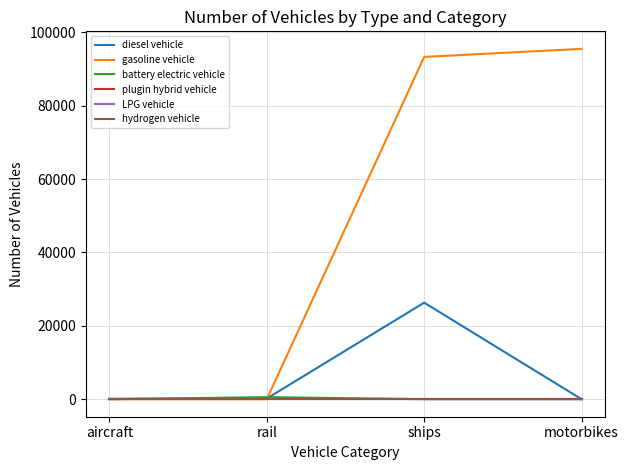

Reading right to left, transcribe all the data shown in this chart.

diesel vehicle: 0.0	26315.5	178.6	92.0
gasoline vehicle: 95498.0	93300.5	0.0	0.0
battery electric vehicle: 0.0	0.0	565.4	0.0
plugin hybrid vehicle: 0.0	0.0	0.0	0.0
LPG vehicle: 0.0	0.0	0.0	0.0
hydrogen vehicle: 0.0	0.0	0.0	0.0